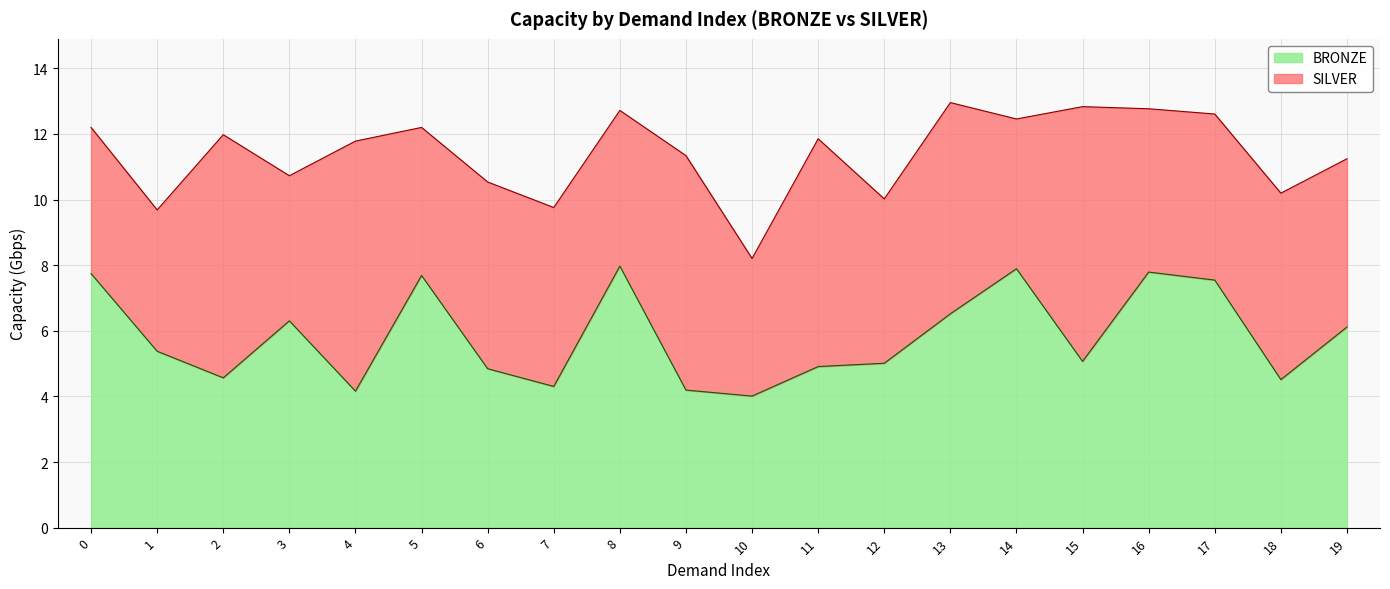

What is the change in value from 0 to 10?

-3.7